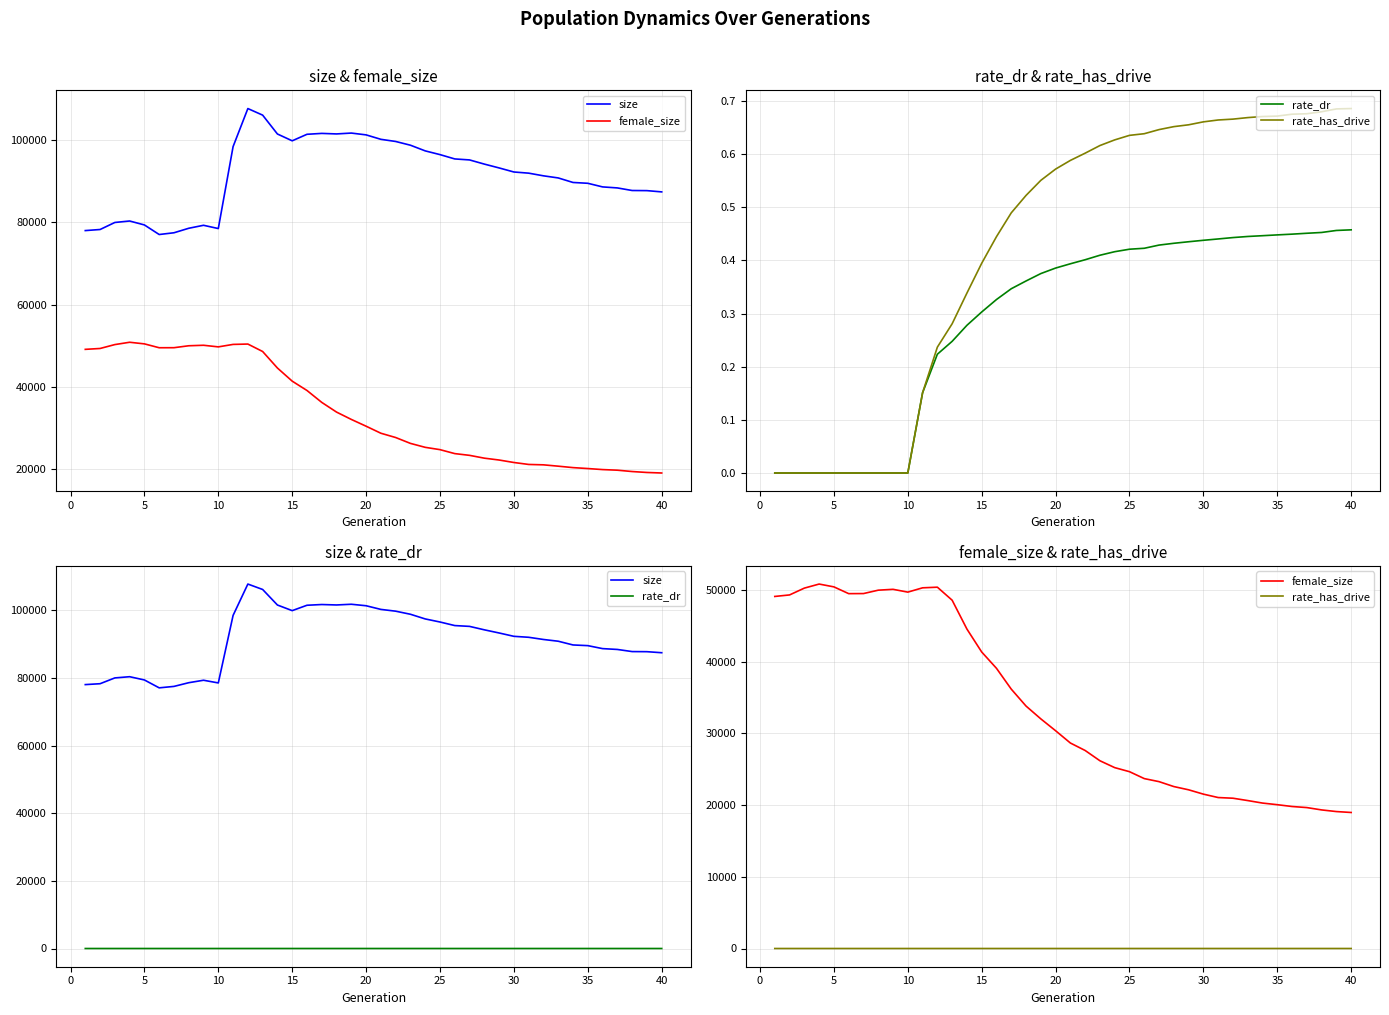

The value of rate_has_drive at 23 is 0.3. True or false?

False